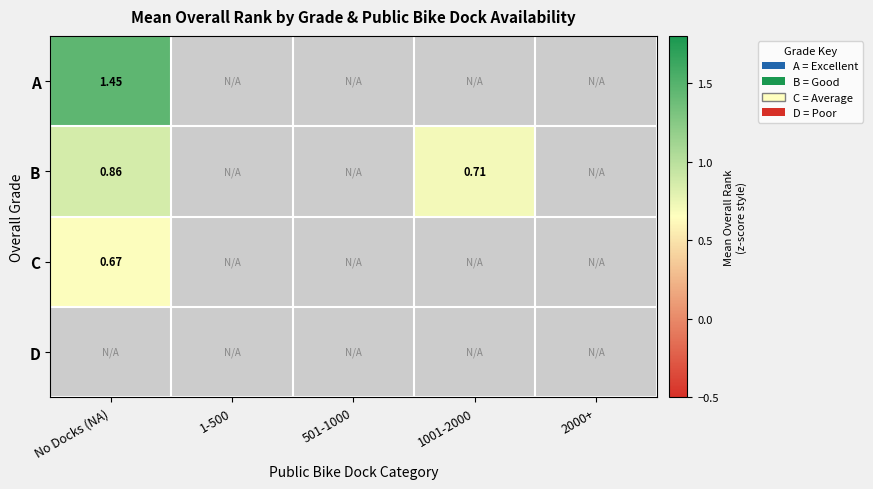

List the series in order of their peak value, lowest first.

C, D, B, A